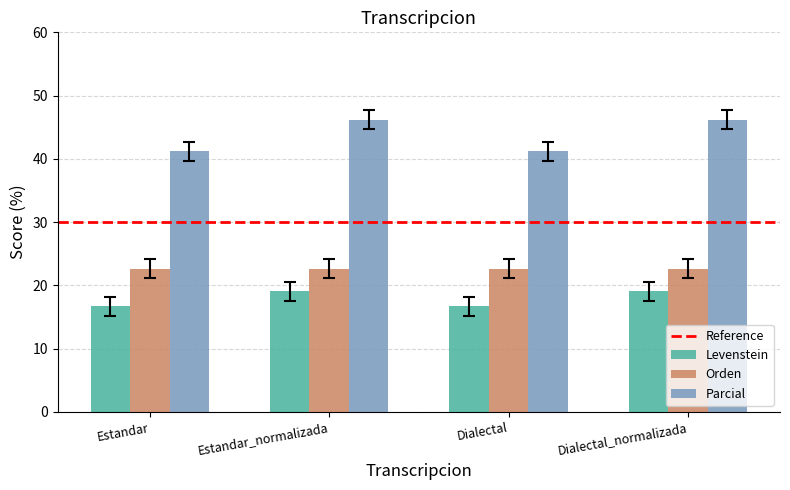

What is the label of the 2nd bar from the left?

Estandar_normalizada